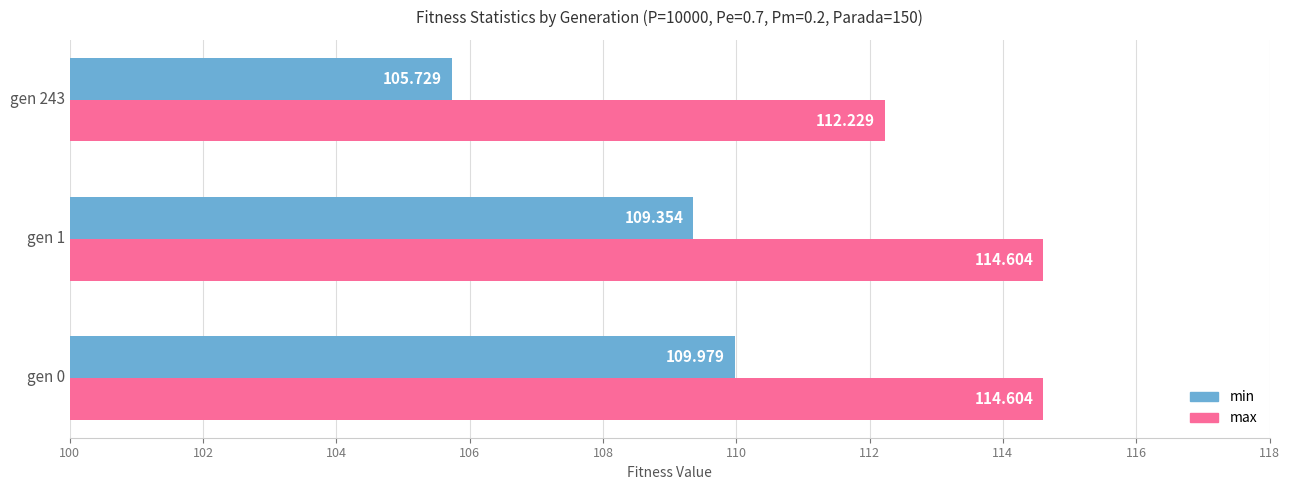

At which category is the sum across all series the highest?

gen 0